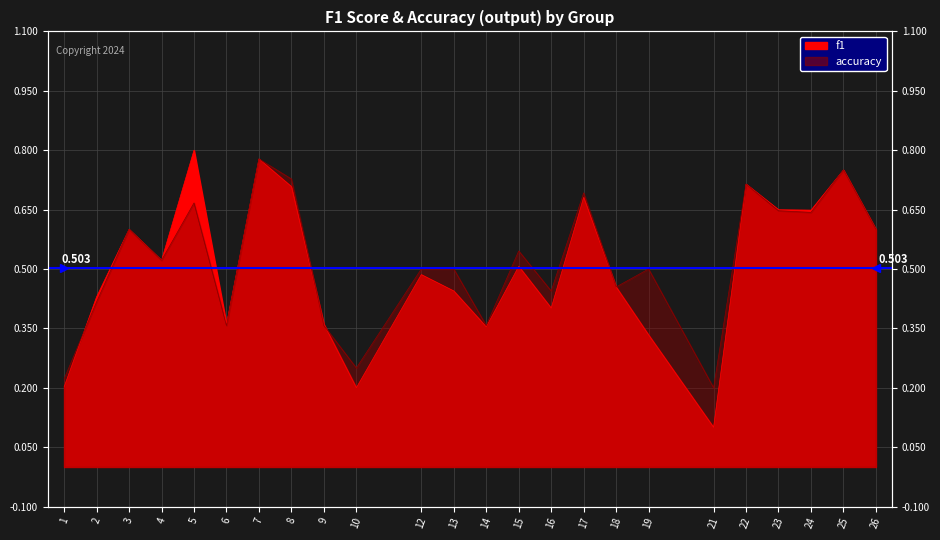

How many f1 values are between 0 and 1?

24